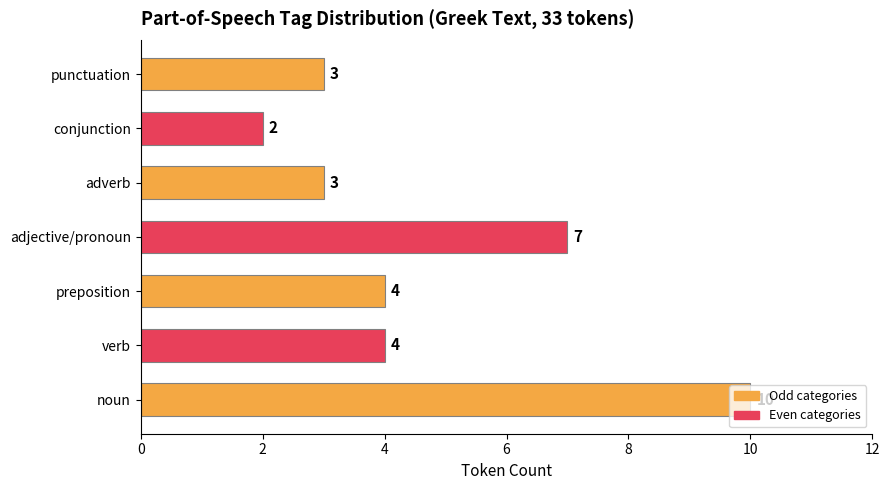

The chart shows a value of 15 at noun. True or false?

False